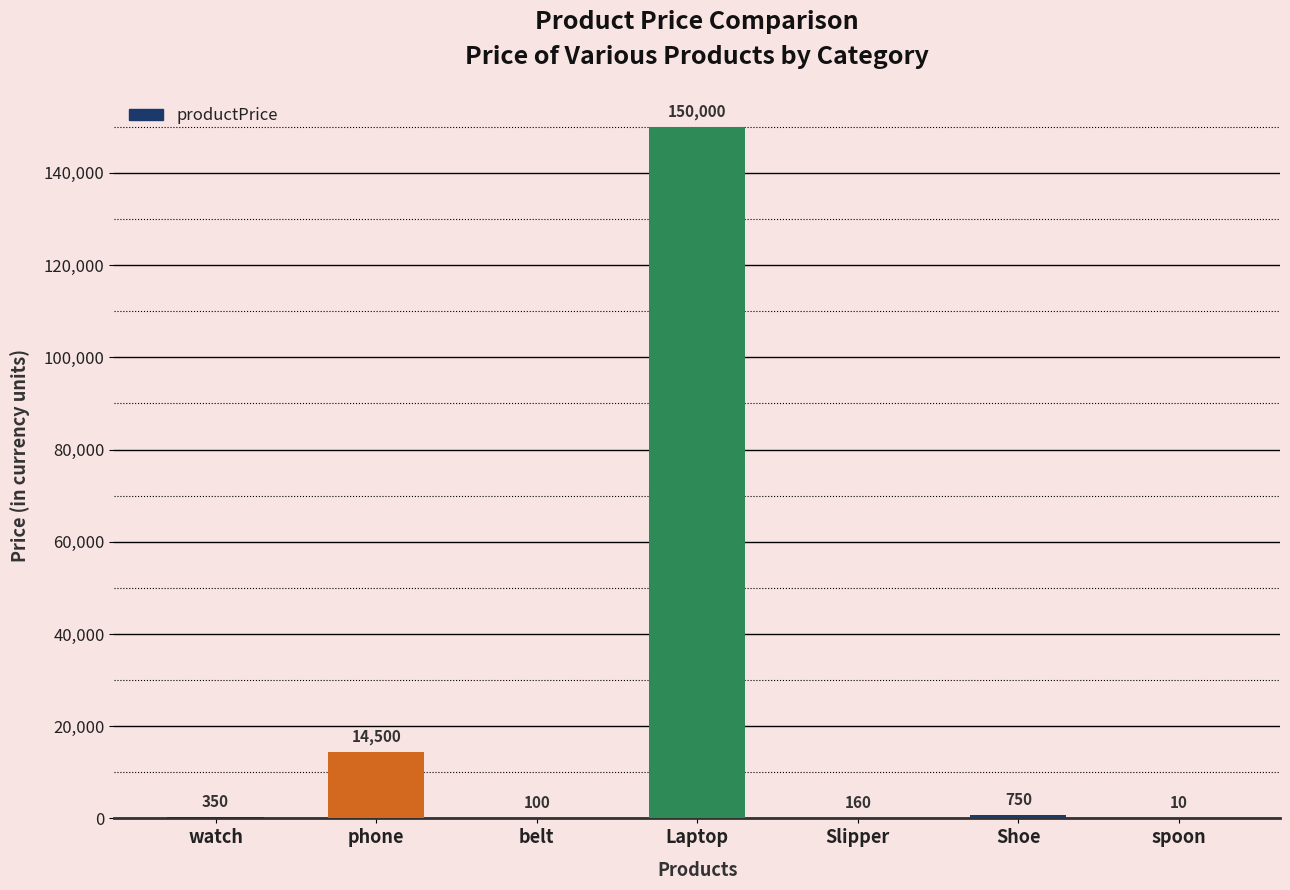

What is the sum of the values at Shoe and Laptop?

150750